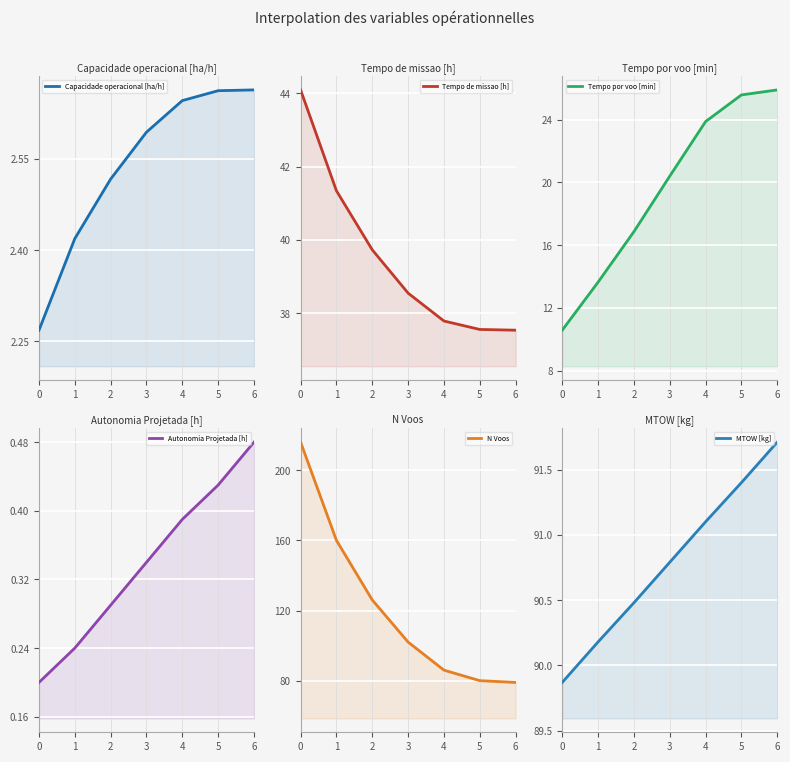

What is the total value across all series at 6?

237.3